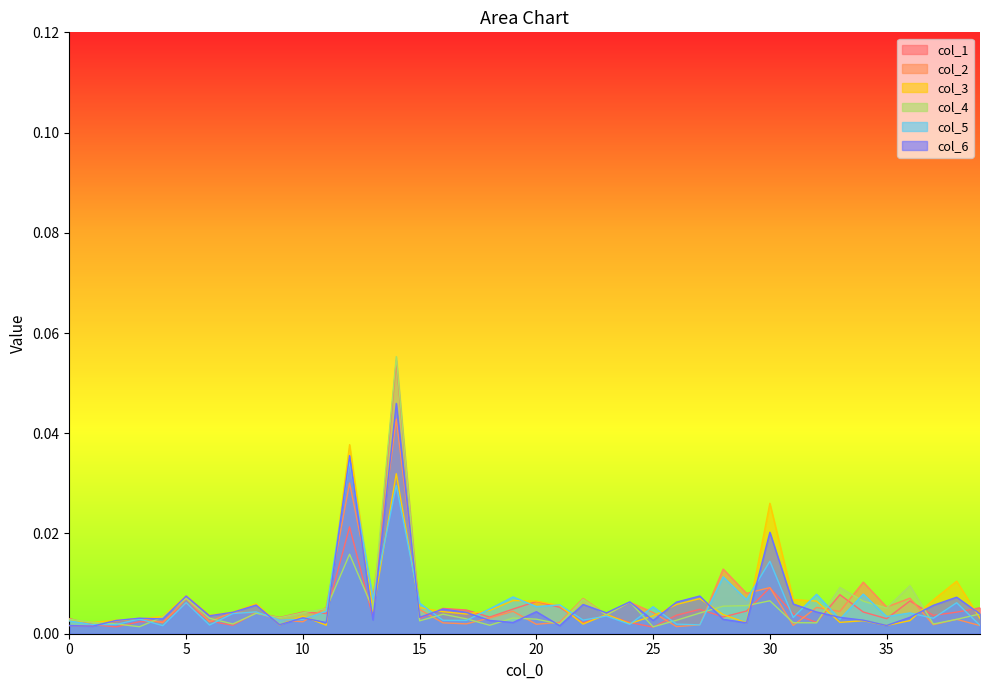

True or false: 1 and 4 cross at least once.

True